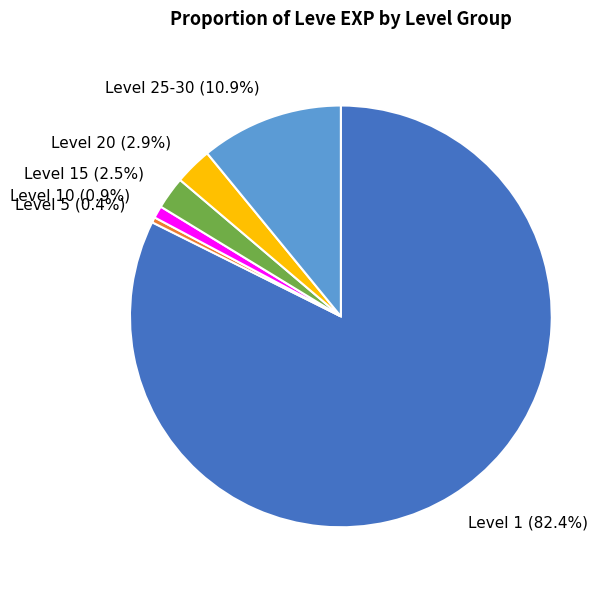

How much of the chart is everything except Level 20?

97.1%